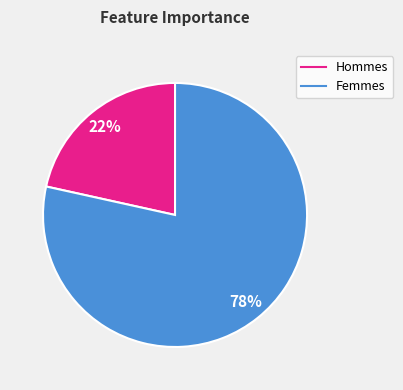

Is there any slice that represents more than half of the pie?

Yes